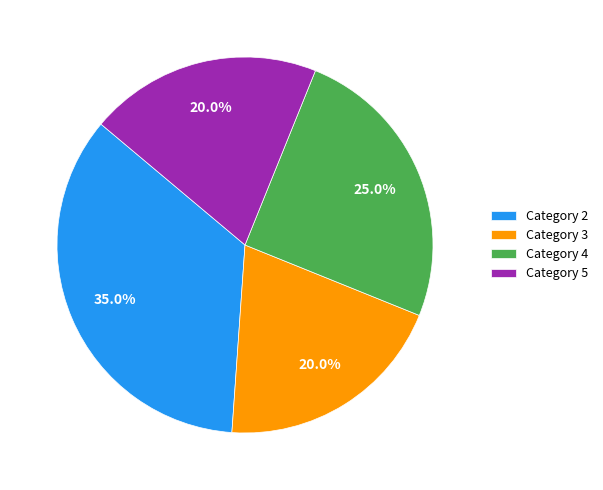

Which has a higher value, Category 3 or Category 2?

Category 2